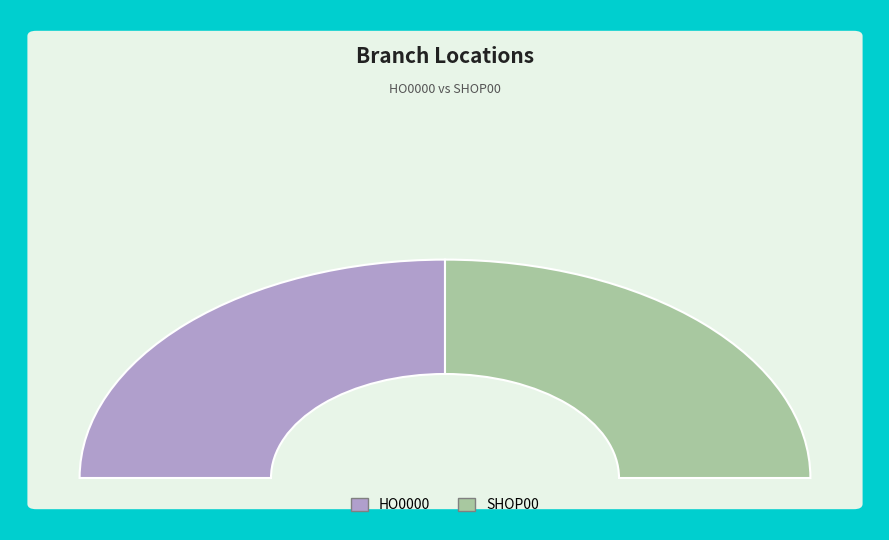

Rank the categories by value from lowest to highest.

HO0000, SHOP00